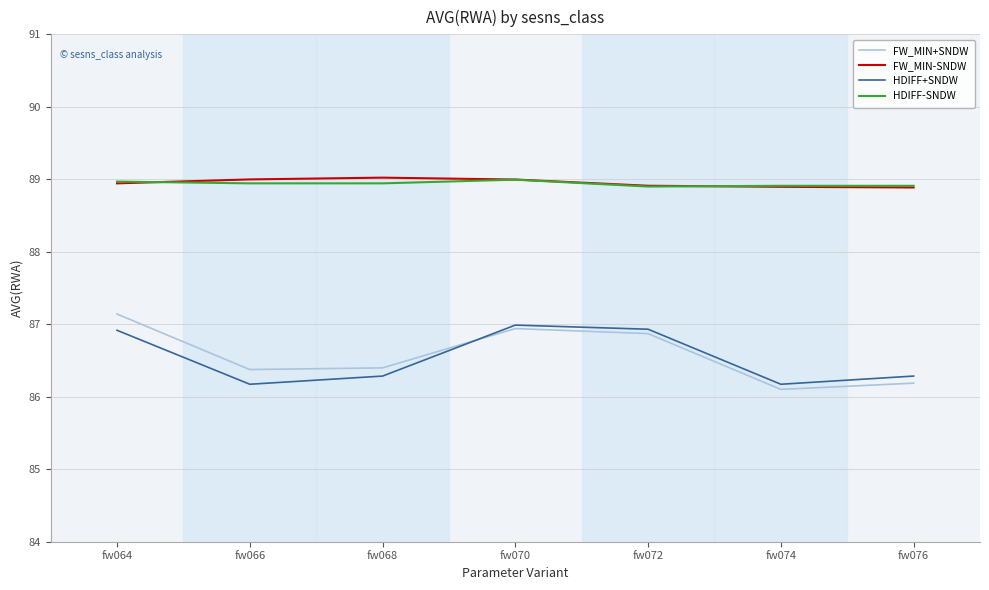

Which series changed the most between fw066 and fw070?

HDIFF+SNDW